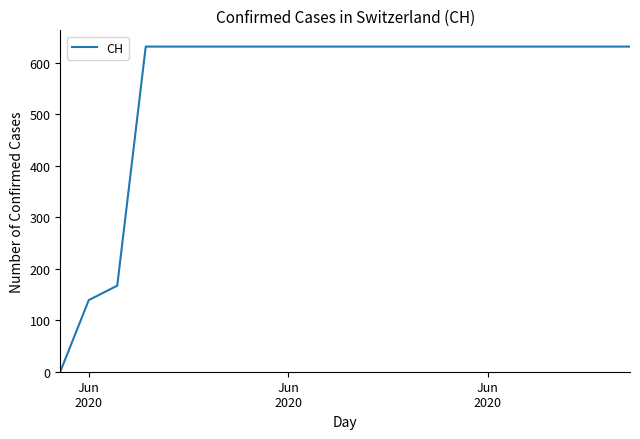

What is the maximum value shown in the chart?

631